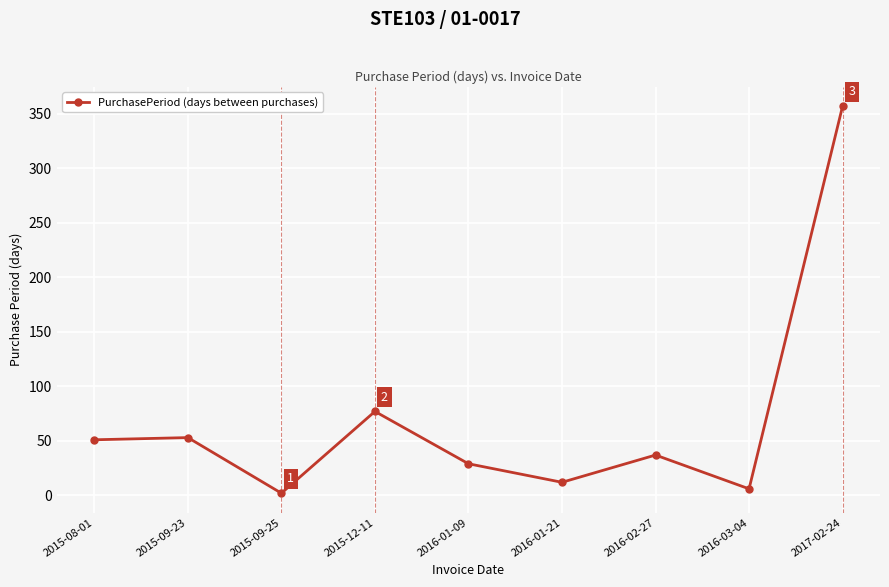

What is the maximum value shown in the chart?

357